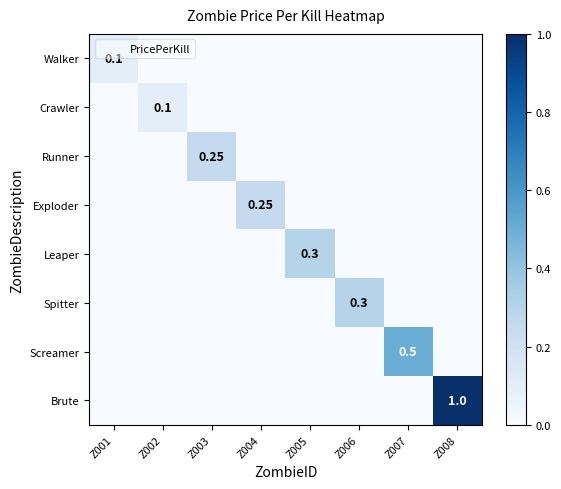

Count the number of categories in the chart.

8